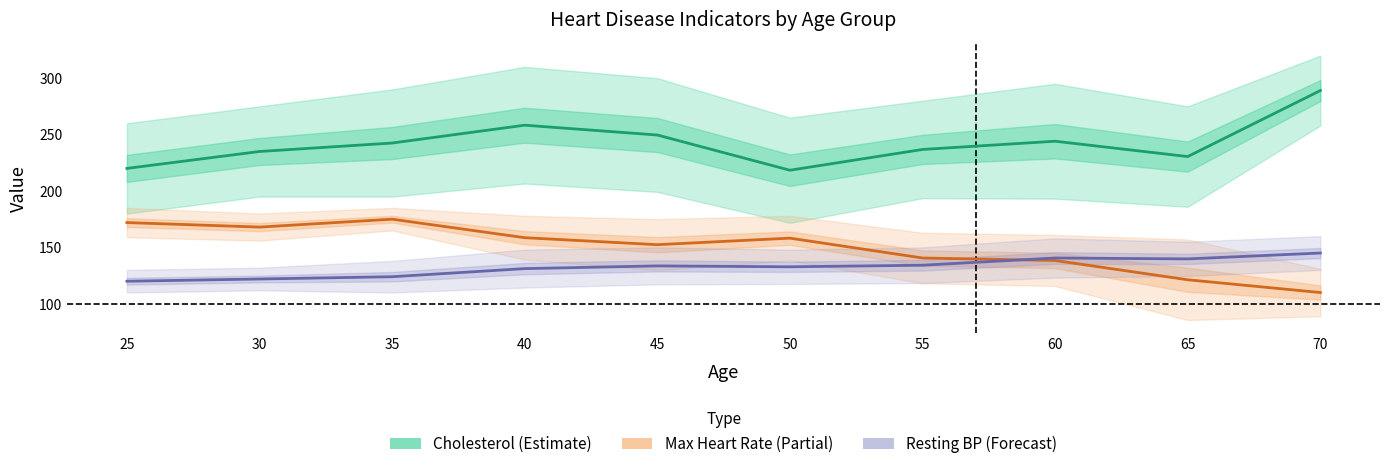

How many lines are shown in the chart?

3